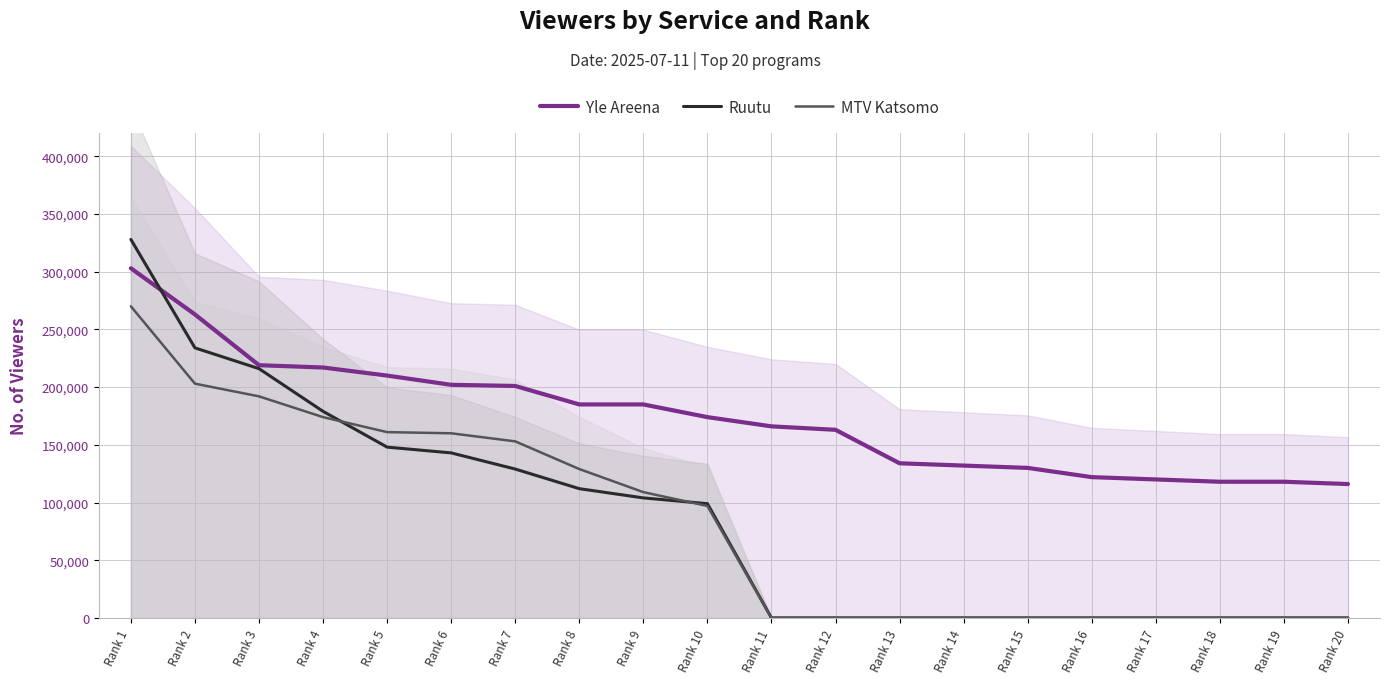

Reading left to right, extract all data points from this chart.

Yle Areena: 303000	263000	219000	217000	210000	202000	201000	185000	185000	174000	166000	163000	134000	132000	130000	122000	120000	118000	118000	116000
Ruutu: 328000	234000	216000	179000	148000	143000	129000	112000	104000	99000	0	0	0	0	0	0	0	0	0	0
MTV Katsomo: 270000	203000	192000	174000	161000	160000	153000	129000	109000	97000	0	0	0	0	0	0	0	0	0	0